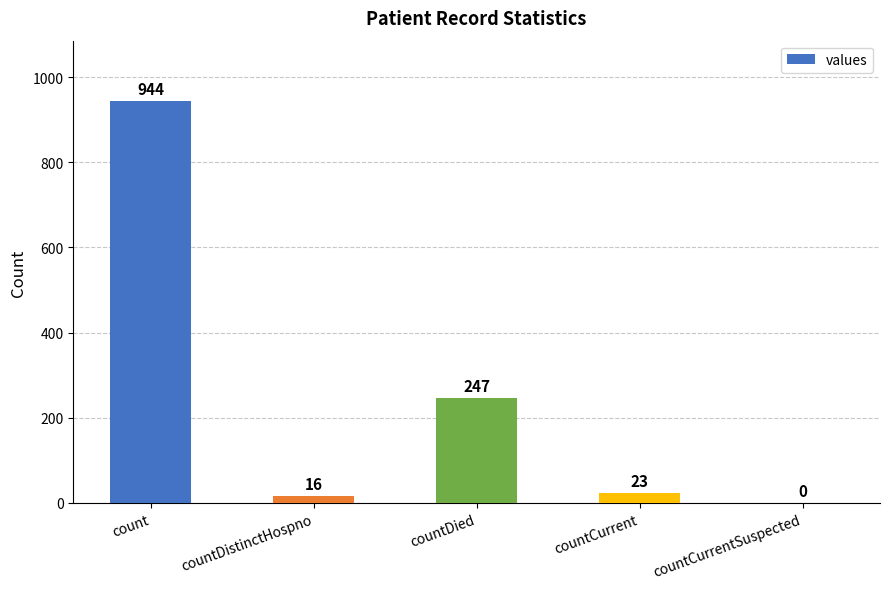

Reading left to right, extract all data points from this chart.

count=944	countDistinctHospno=16	countDied=247	countCurrent=23	countCurrentSuspected=0